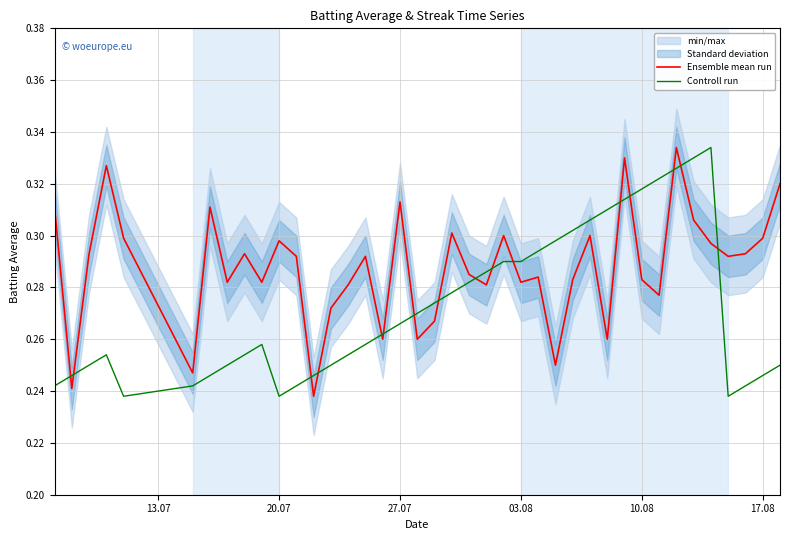

What is the lowest value of the Ensemble mean run series?

0.2